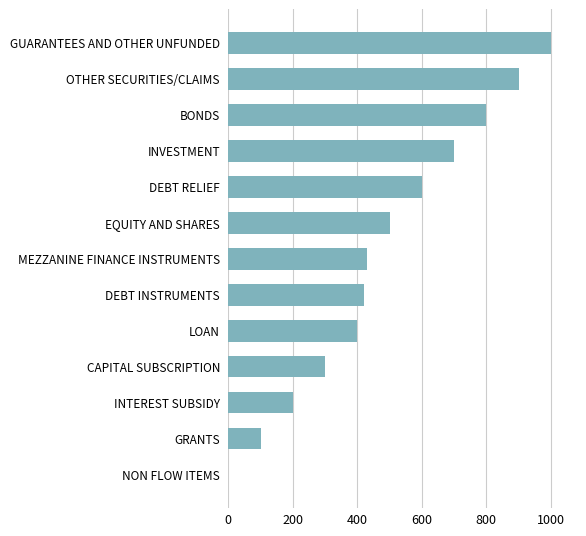

Is it true that the value at DEBT INSTRUMENTS is 420?

True